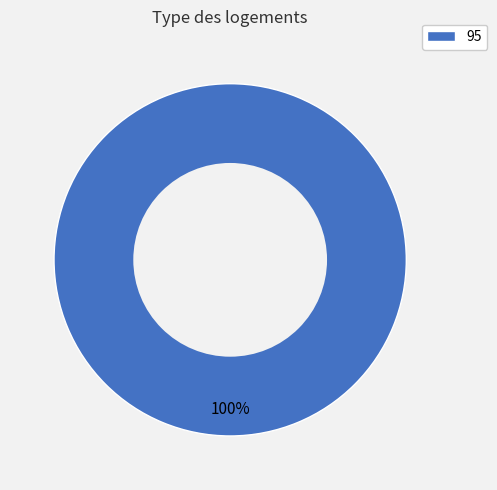

Which category accounts for the majority?

95